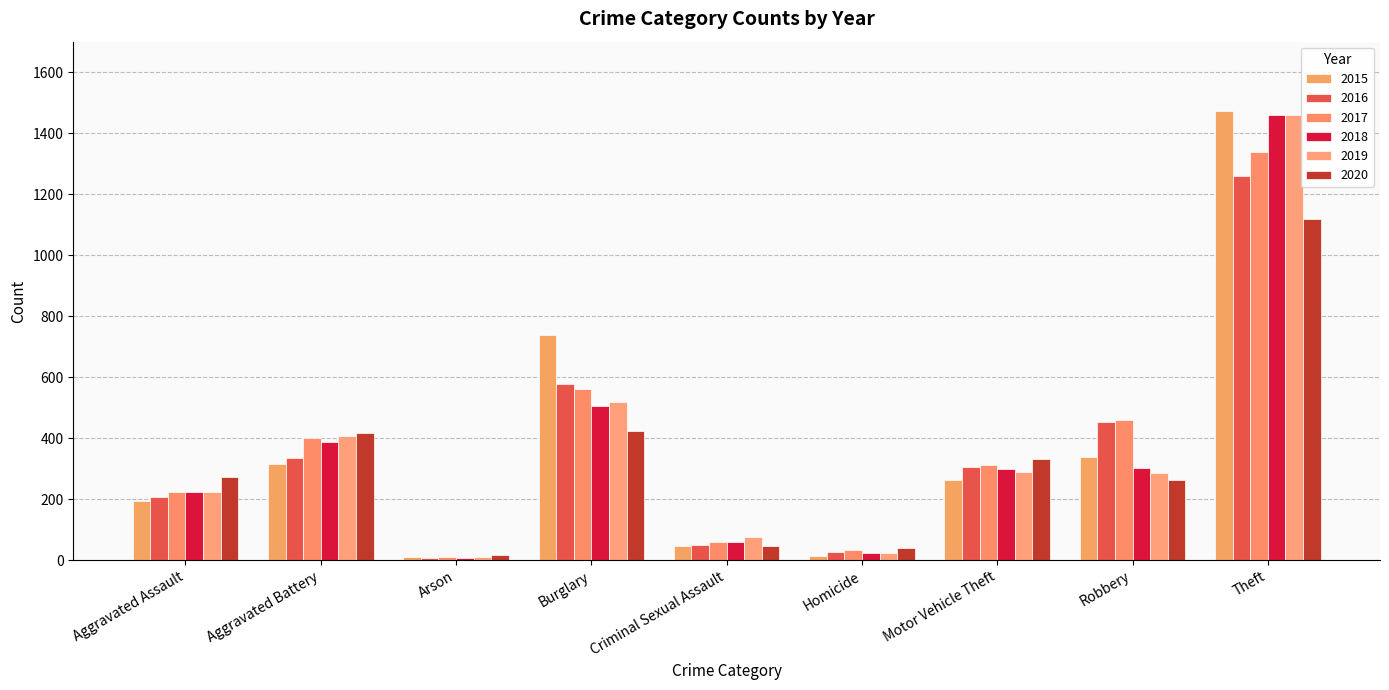

What position from the right is Robbery?

2